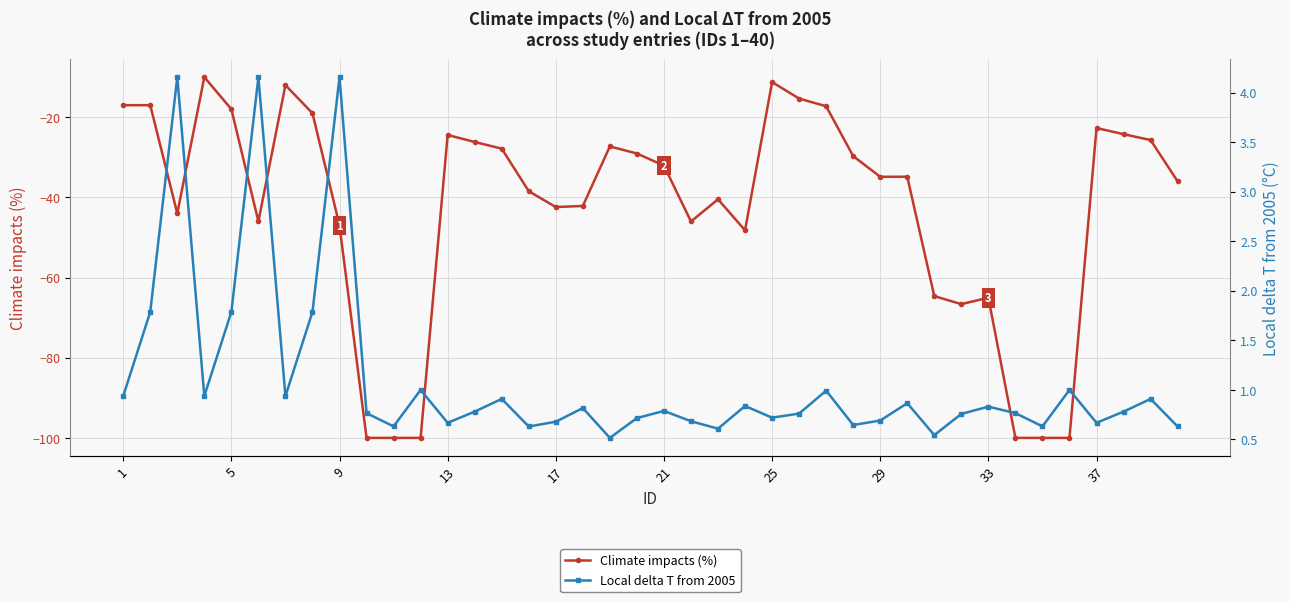

True or false: Local delta T from 2005 and Climate impacts (%) cross at least once.

False